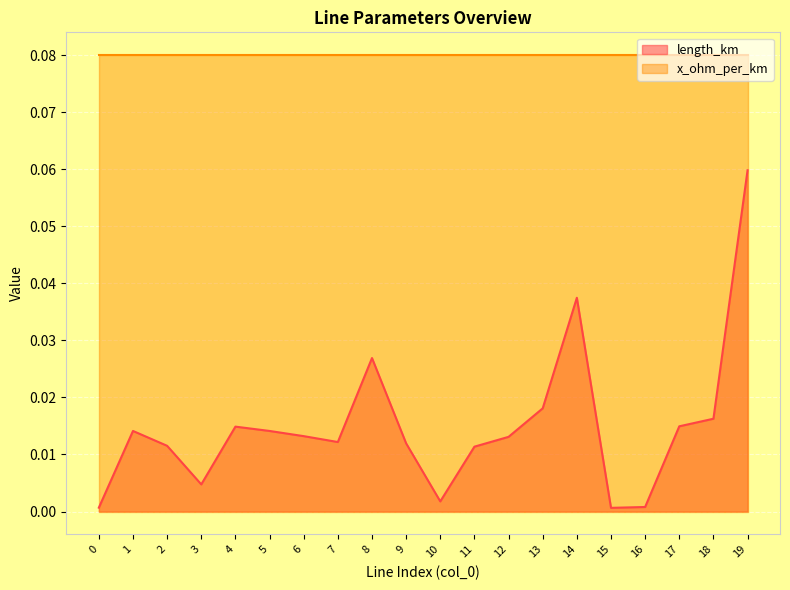

Reading left to right, extract all data points from this chart.

0=0.0	1=0.0	2=0.0	3=0.0	4=0.0	5=0.0	6=0.0	7=0.0	8=0.0	9=0.0	10=0.0	11=0.0	12=0.0	13=0.0	14=0.0	15=0.0	16=0.0	17=0.0	18=0.0	19=0.1